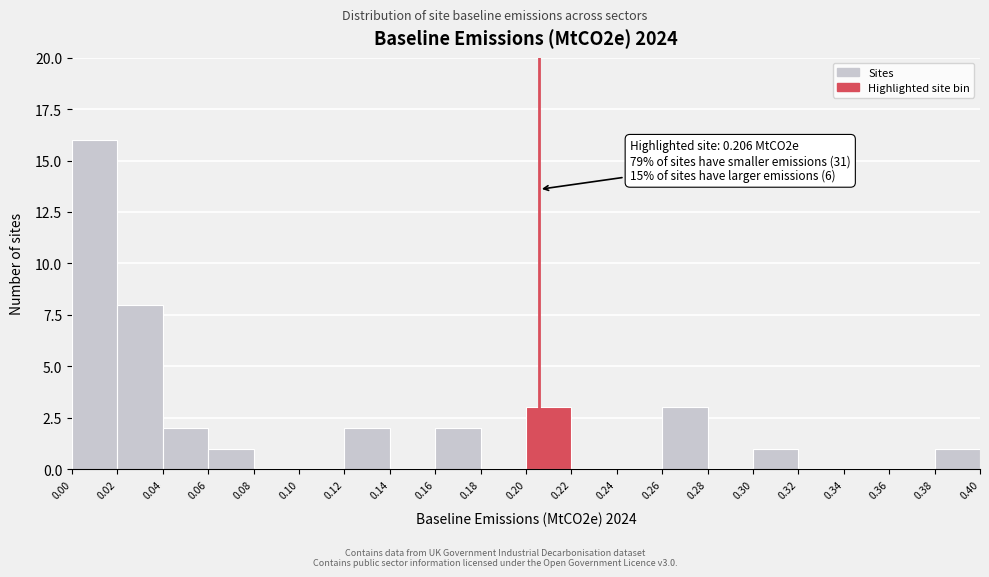

Which range on the x-axis has the tallest bar?

0.00 to 0.02